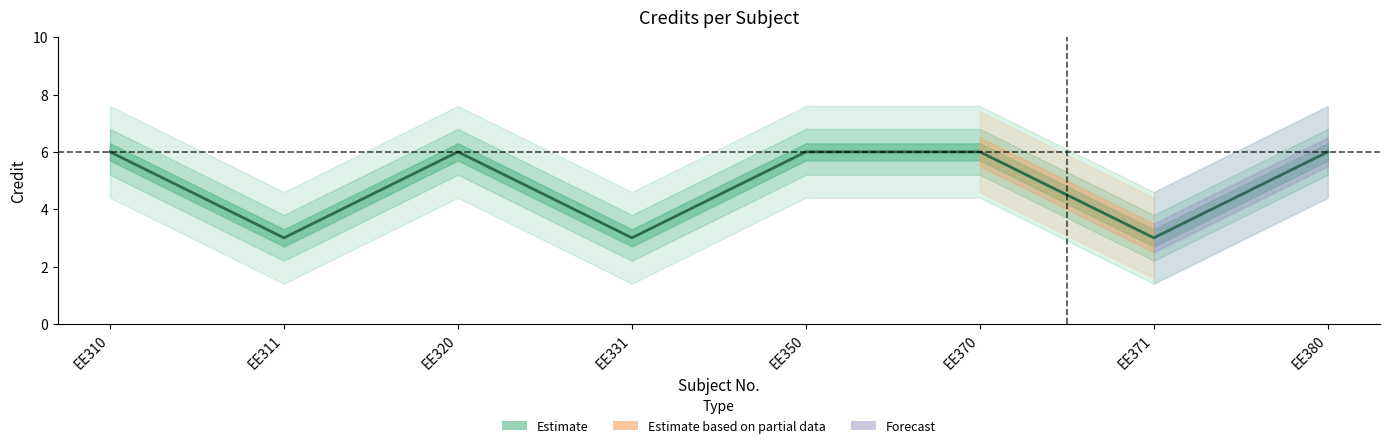

How many interior local peaks (higher than both neighbors) does the data have?

1